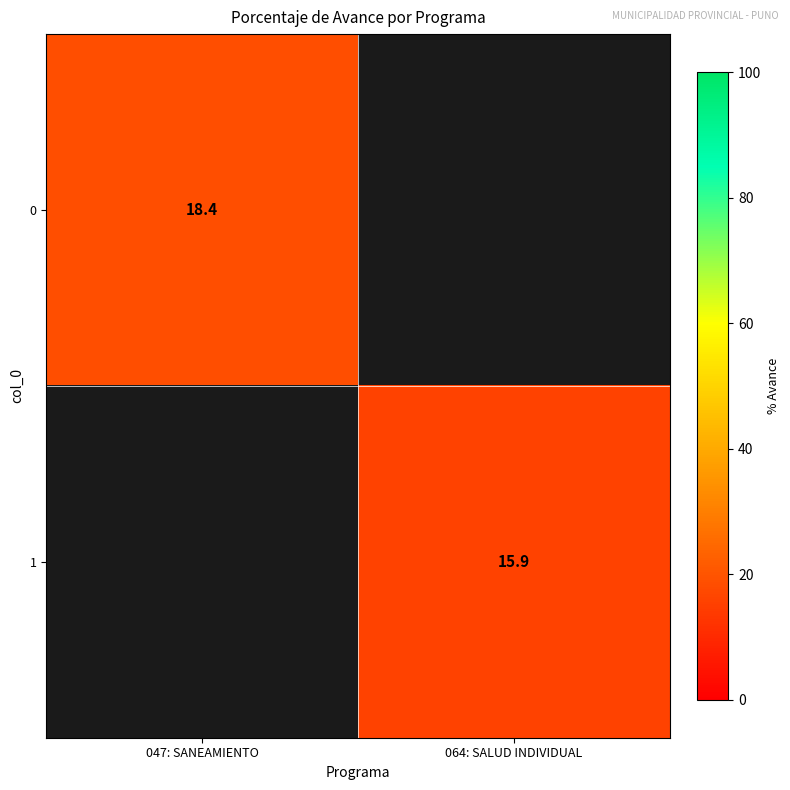

The value of 0 at 047: SANEAMIENTO is 6.7. True or false?

False